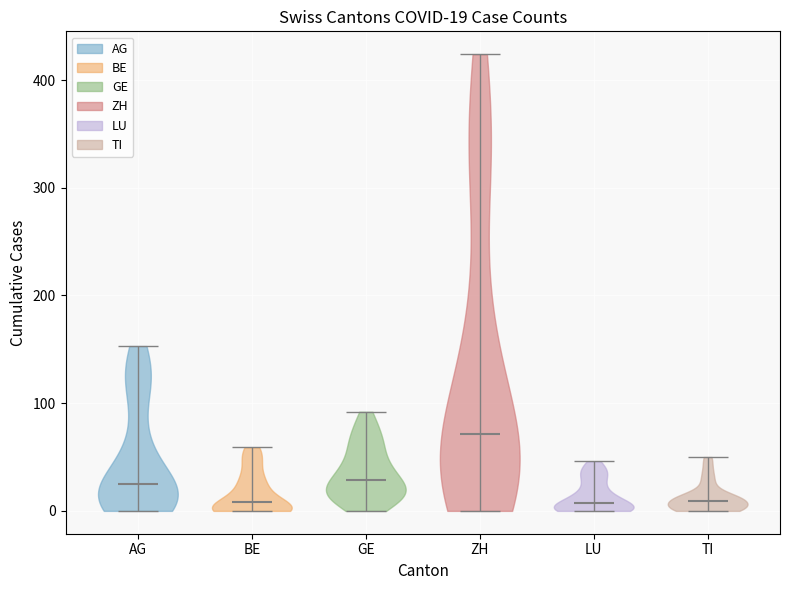

Which violin has the highest median line?

ZH